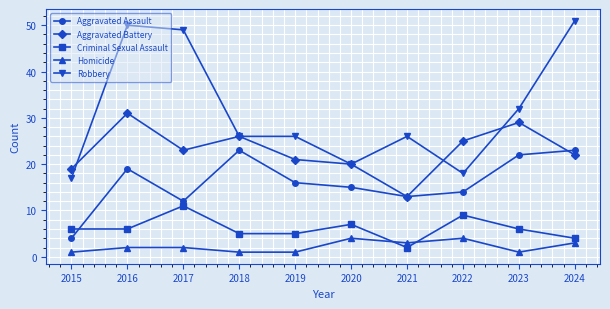

What is the greatest value displayed?

51